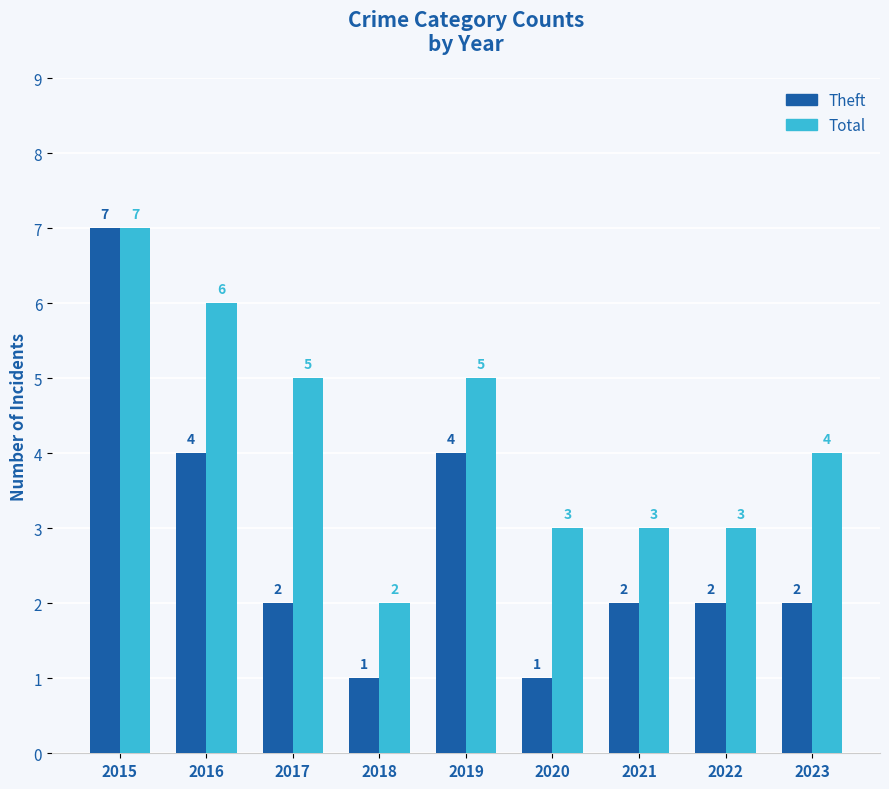

Reading left to right, extract all data points from this chart.

Theft: 2015=7	2016=4	2017=2	2018=1	2019=4	2020=1	2021=2	2022=2	2023=2
Total: 2015=7	2016=6	2017=5	2018=2	2019=5	2020=3	2021=3	2022=3	2023=4